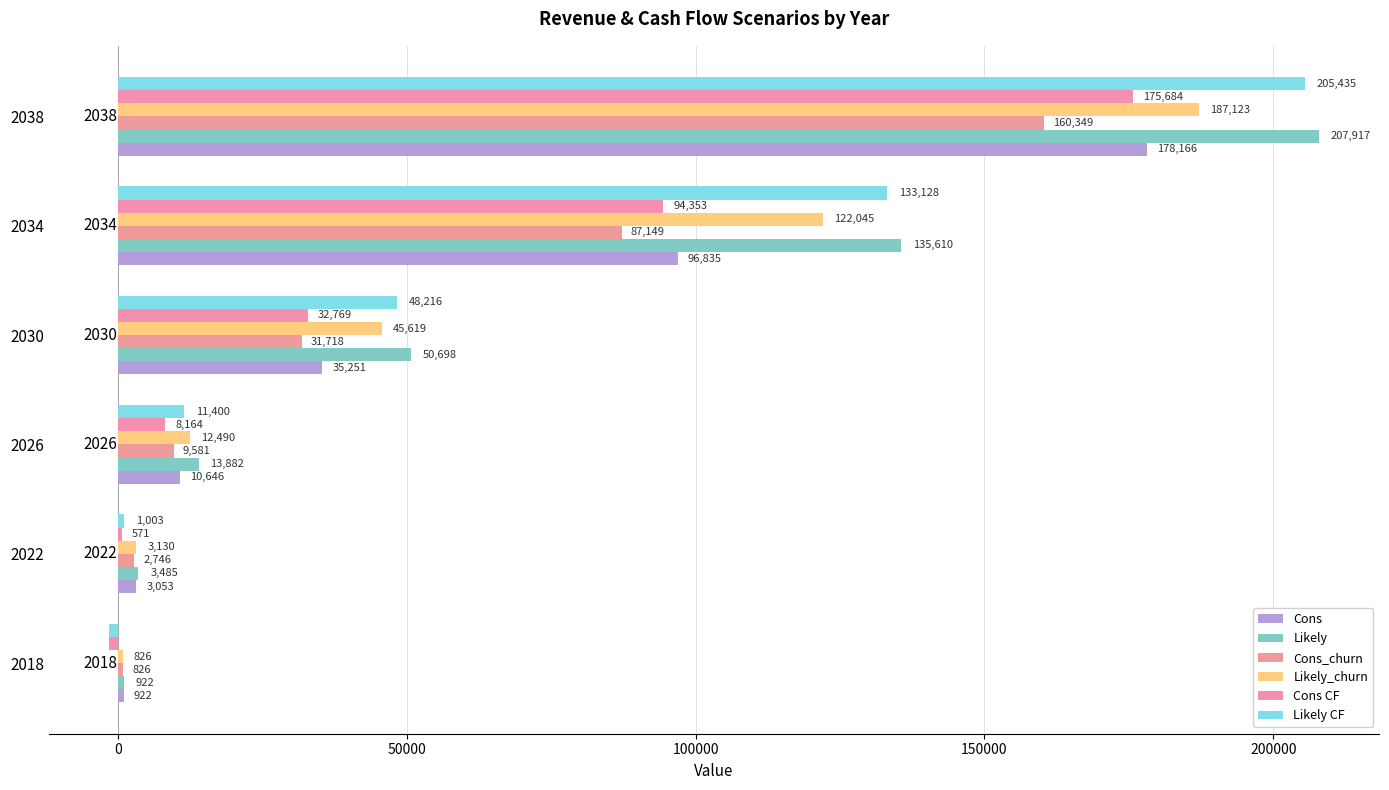

At which category is the sum across all series the highest?

2038